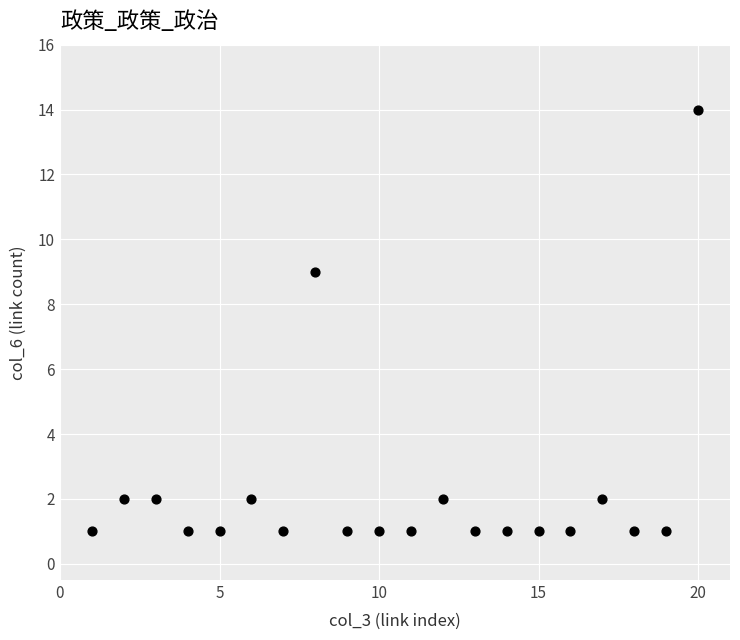

What is the range of Y values (max minus min)?

13